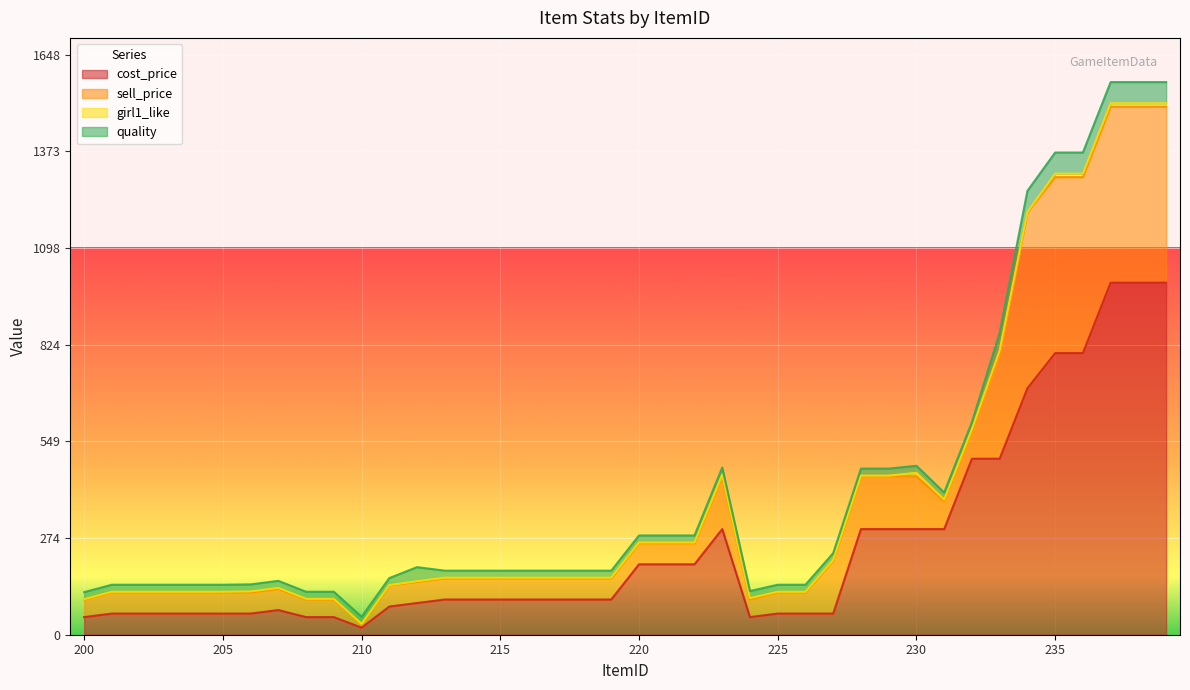

How many lines are shown in the chart?

4